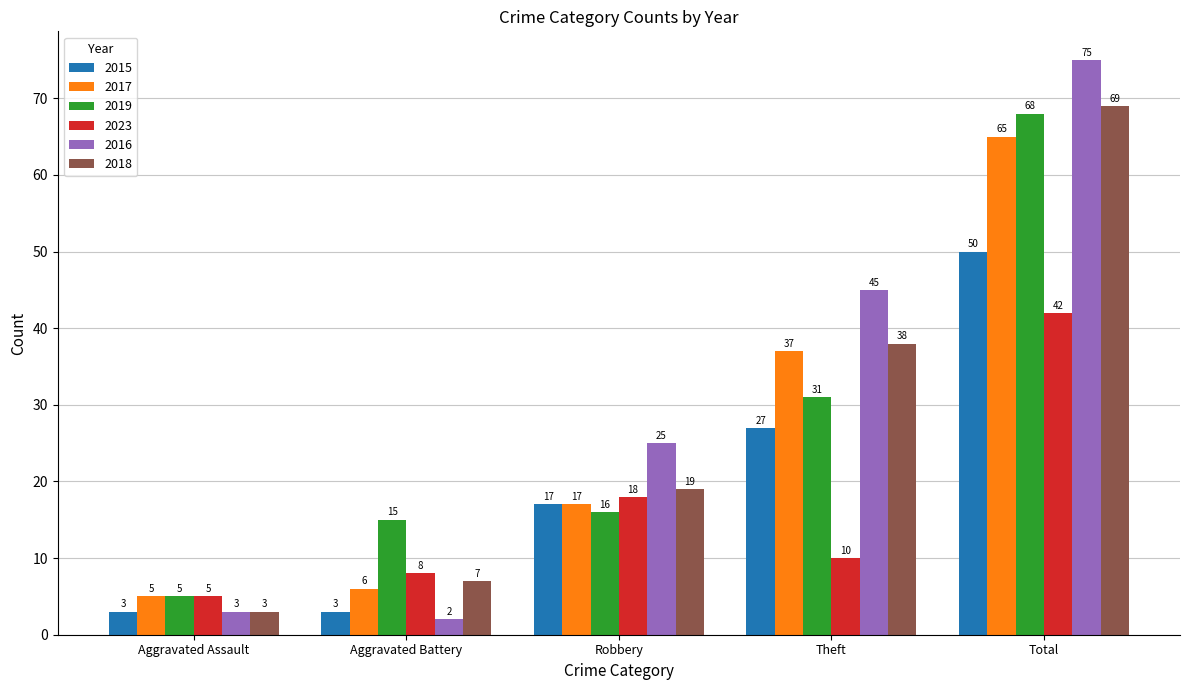

Which category has the highest value across all series?

Total